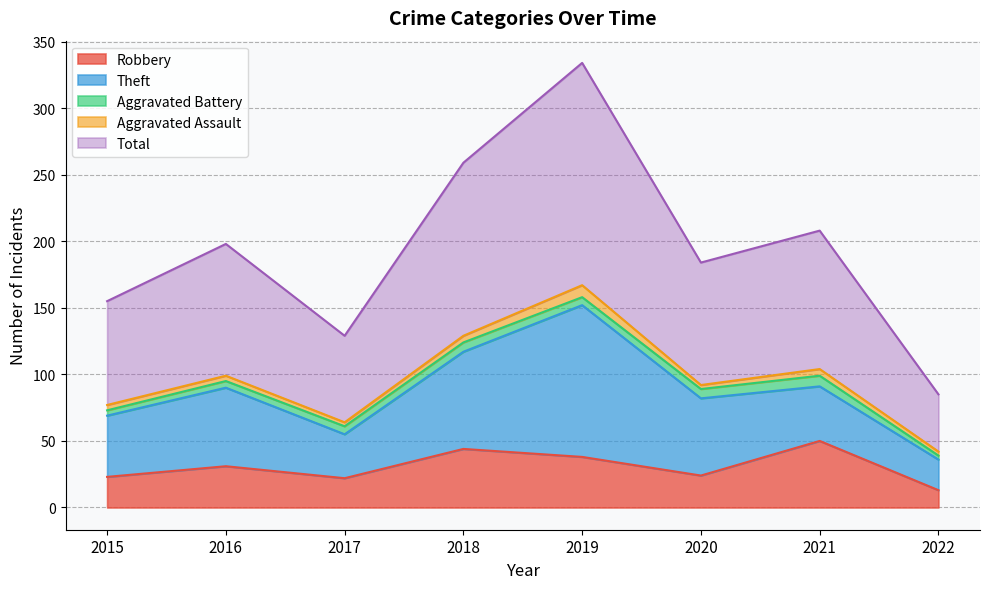

Reading left to right, list all the values displayed in this chart.

Robbery: 2015=23	2016=31	2017=22	2018=44	2019=38	2020=24	2021=50	2022=13
Theft: 2015=46	2016=59	2017=33	2018=73	2019=114	2020=58	2021=41	2022=23
Aggravated Battery: 2015=4	2016=5	2017=6	2018=7	2019=6	2020=7	2021=8	2022=3
Aggravated Assault: 2015=4	2016=4	2017=3	2018=5	2019=9	2020=3	2021=5	2022=3
Total: 2015=78	2016=99	2017=65	2018=130	2019=167	2020=92	2021=104	2022=43